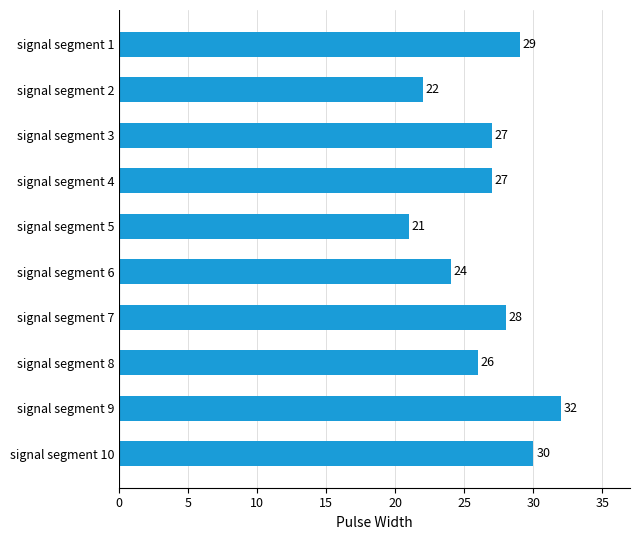

Where is the data nearest to the value 26?

signal segment 8